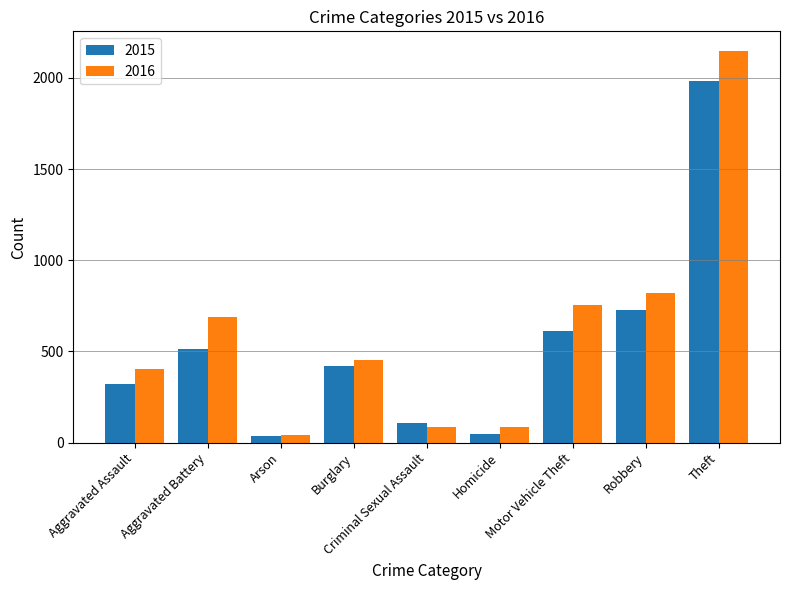

What is the label of the 7th bar from the right?

Arson